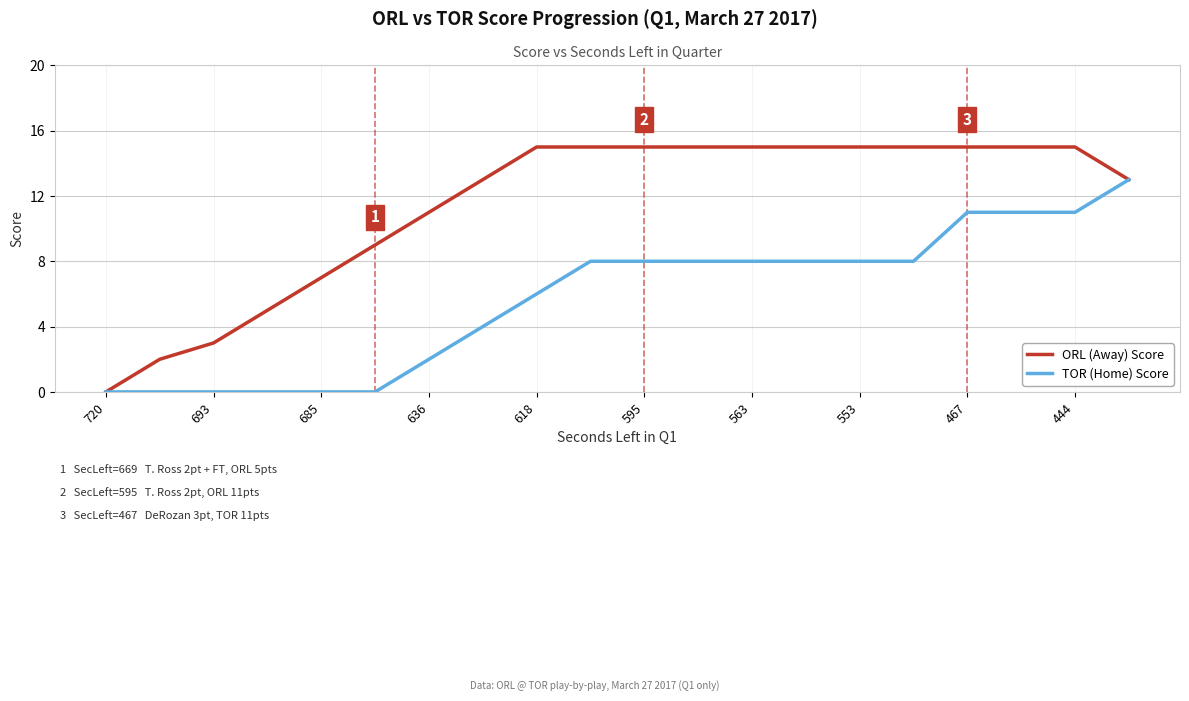

List the series in order of their overall mean, highest first.

ORL (Away) Score, TOR (Home) Score